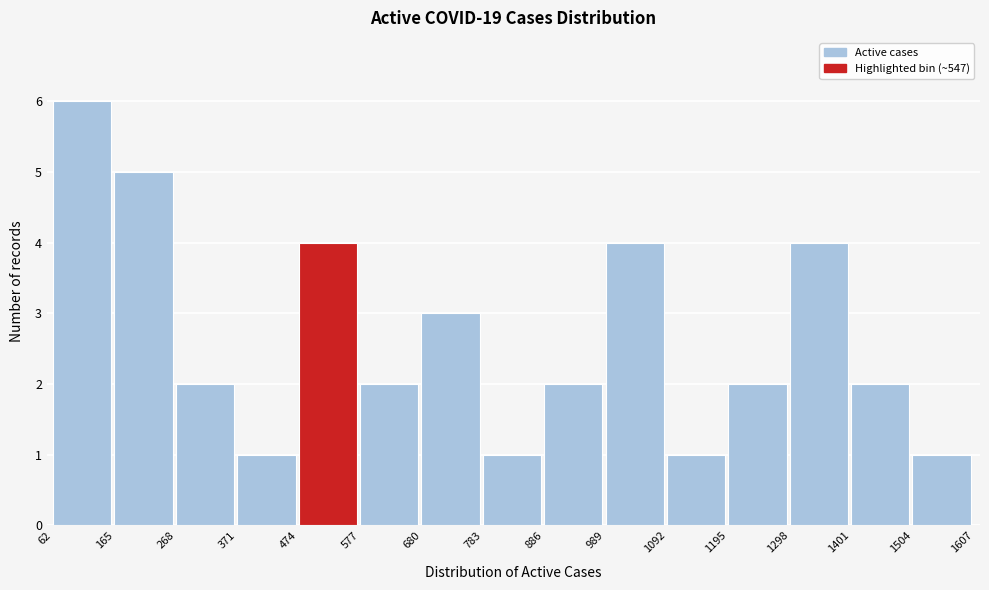

Reading left to right, list every bar in this chart as the range it spans on the x-axis followed by its height. The values are not printed on the chart, so give them approximately, as read against the axis.

62 to 165: 6
165 to 268: 5
268 to 371: 2
371 to 474: 1
474 to 577: 4
577 to 680: 2
680 to 783: 3
783 to 886: 1
886 to 989: 2
989 to 1092: 4
1092 to 1195: 1
1195 to 1298: 2
1298 to 1401: 4
1401 to 1504: 2
1504 to 1607: 1